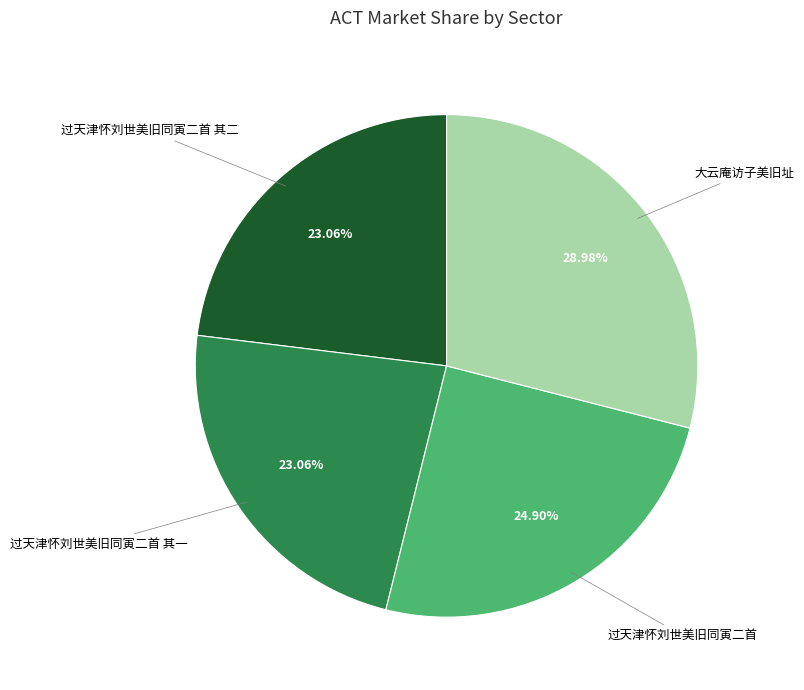

Which category has the biggest portion of the pie?

大云庵访子美旧址